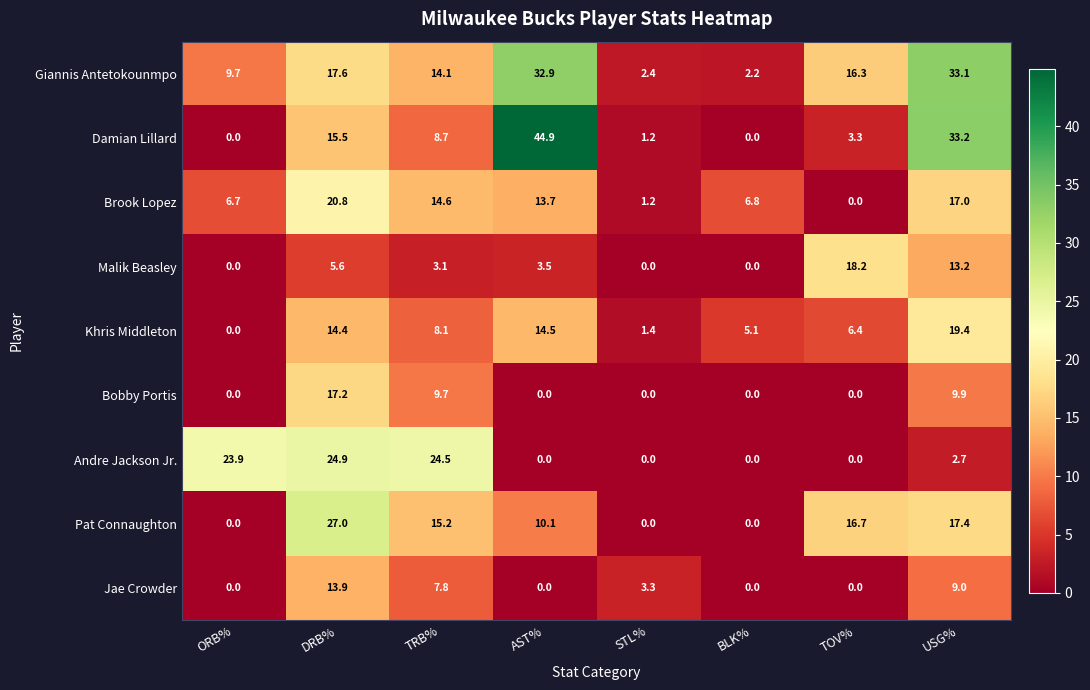

Count the number of data series in this chart.

9